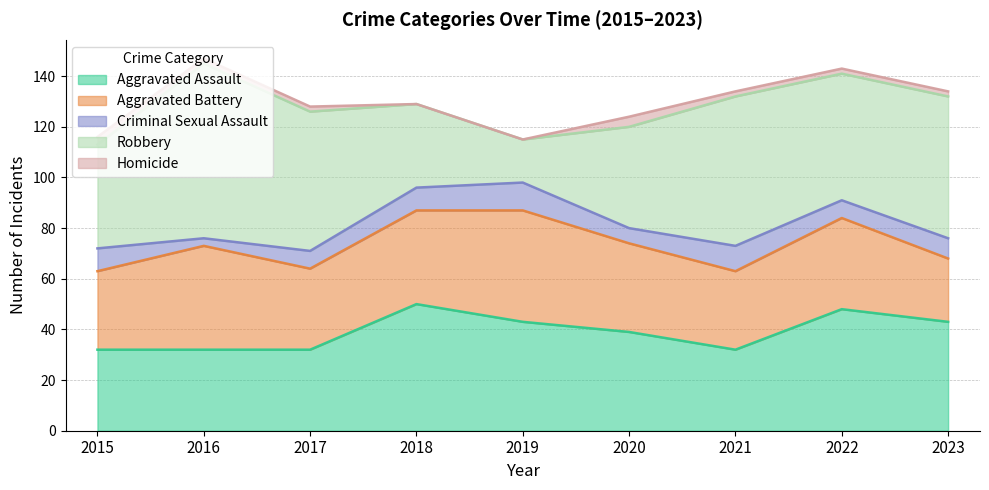

What is the value of the Criminal Sexual Assault point at the 5th from the left?

11